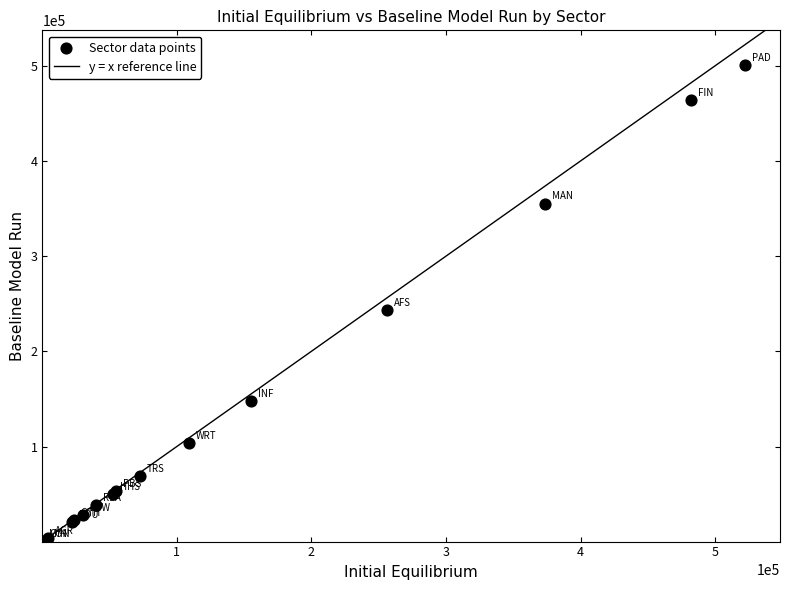

What Y value in the scatter plot is closest to 250504?

243757.4